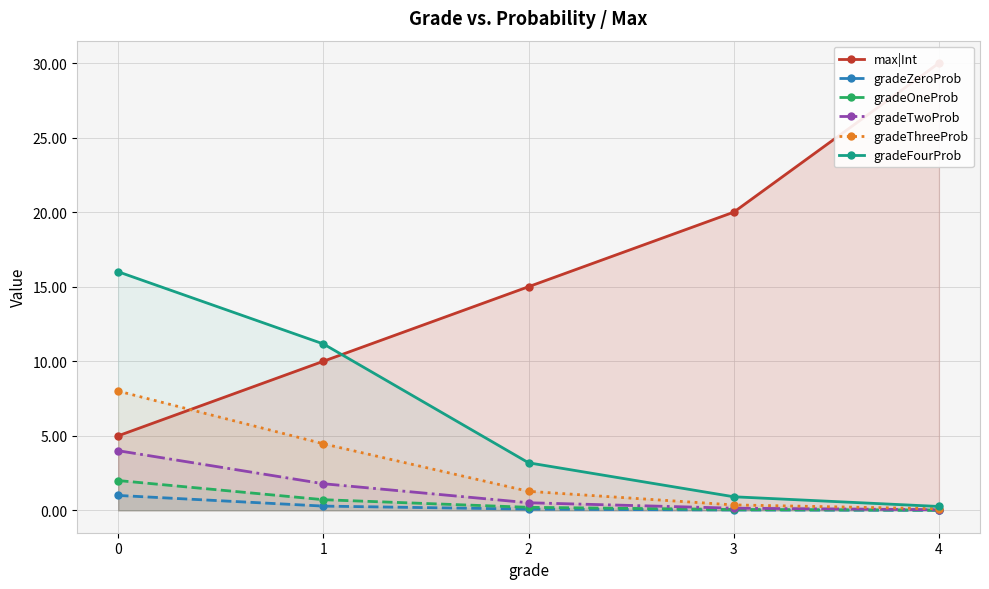

True or false: gradeOneProb has more than 2 interior local peaks.

False